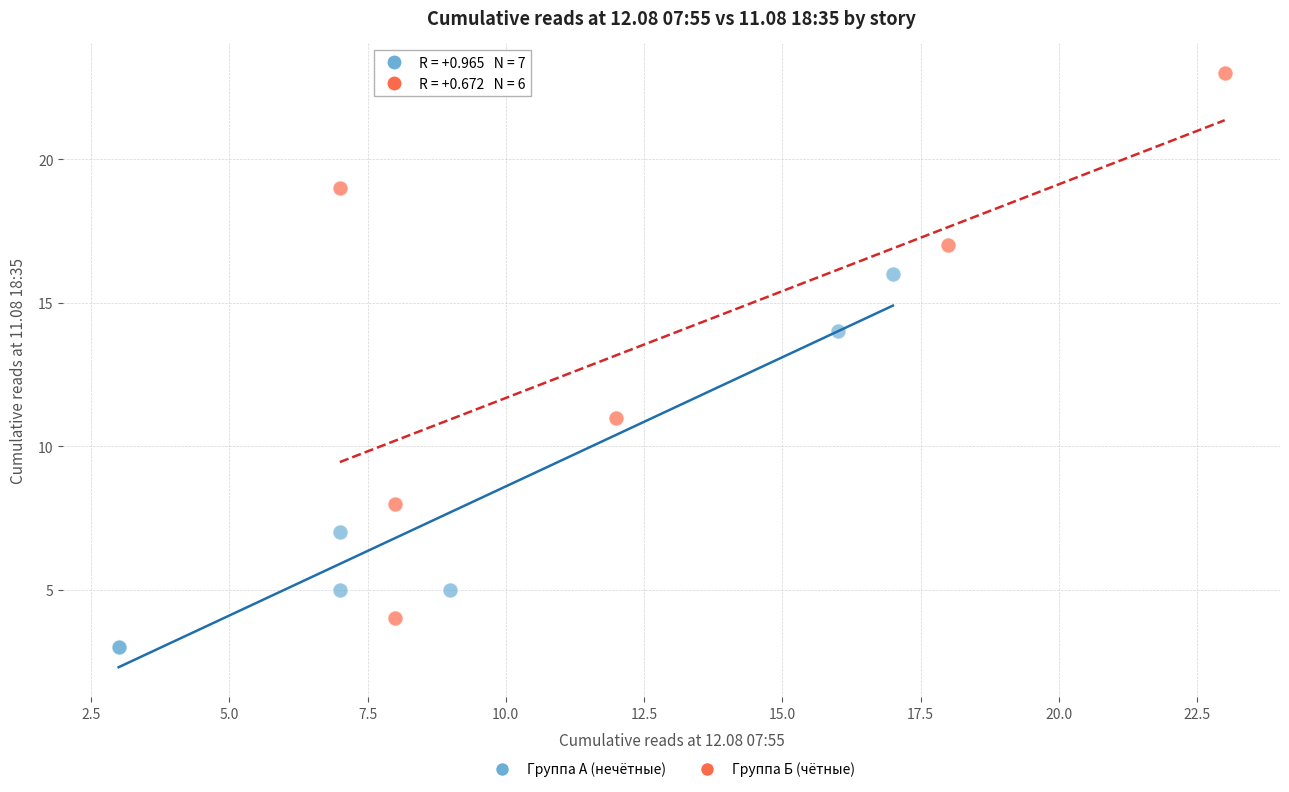

What are all the series names shown in the legend?

Группа А (нечётные), Группа Б (чётные)